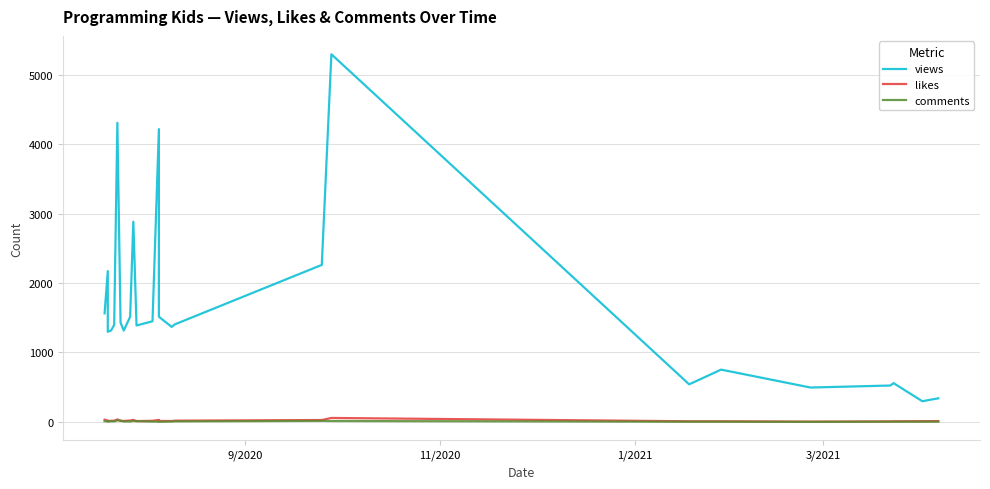

What is the sum of all likes values?

447